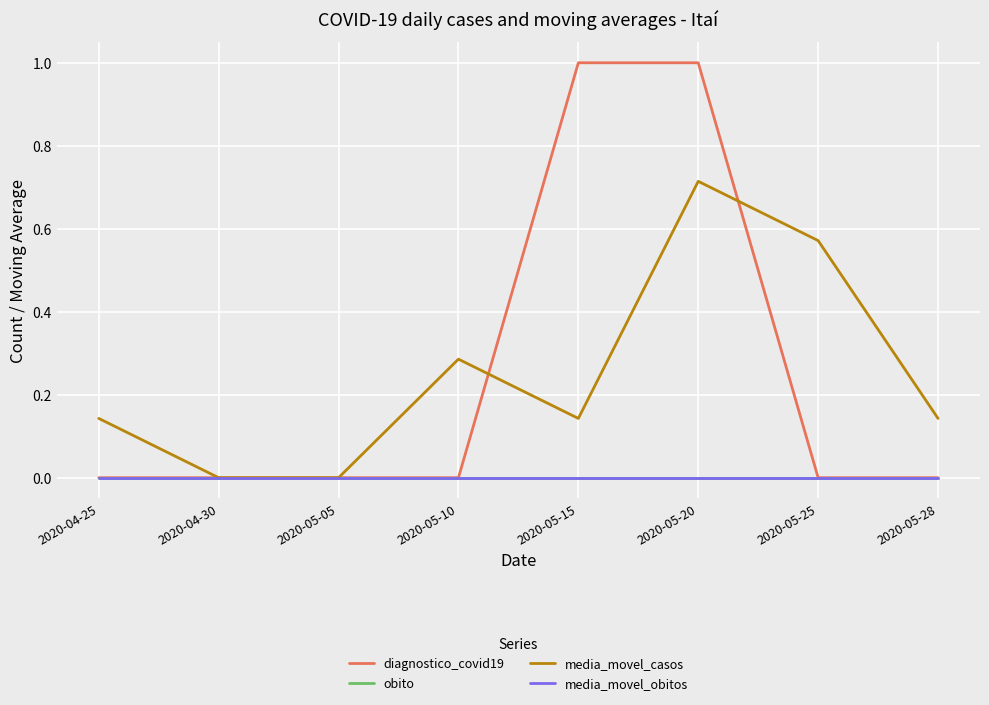

What is the maximum value for diagnostico_covid19?

1.0